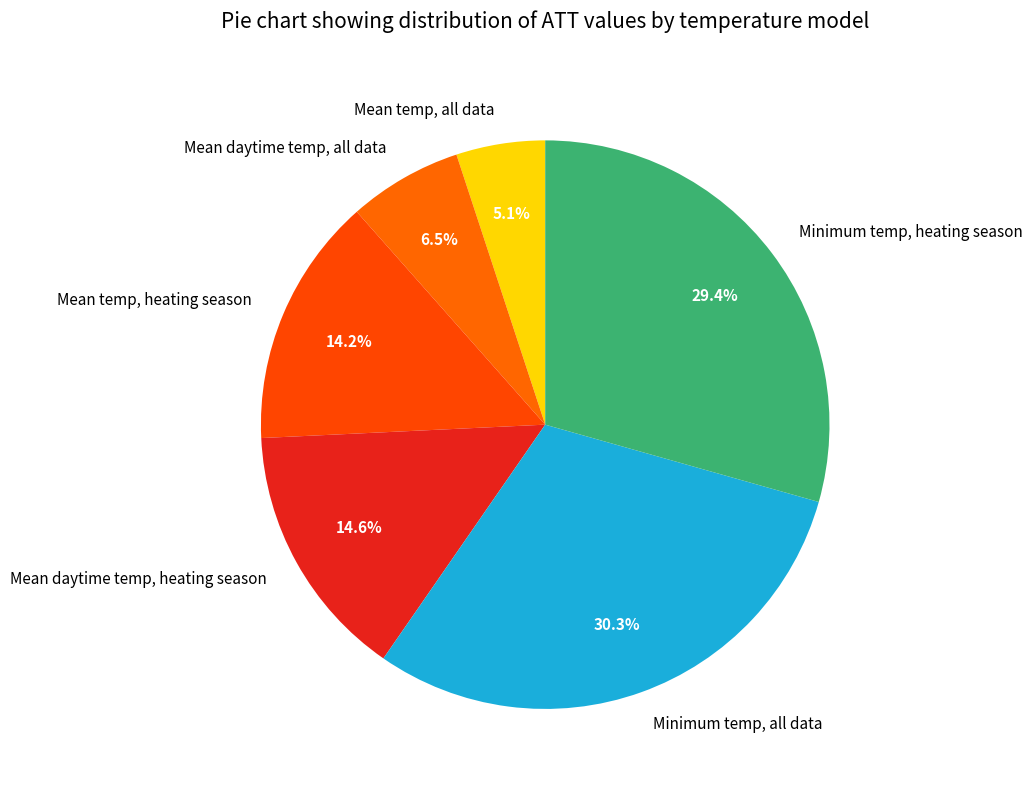

To the nearest percent, what is the difference between the largest and smallest slice percentages?

25%